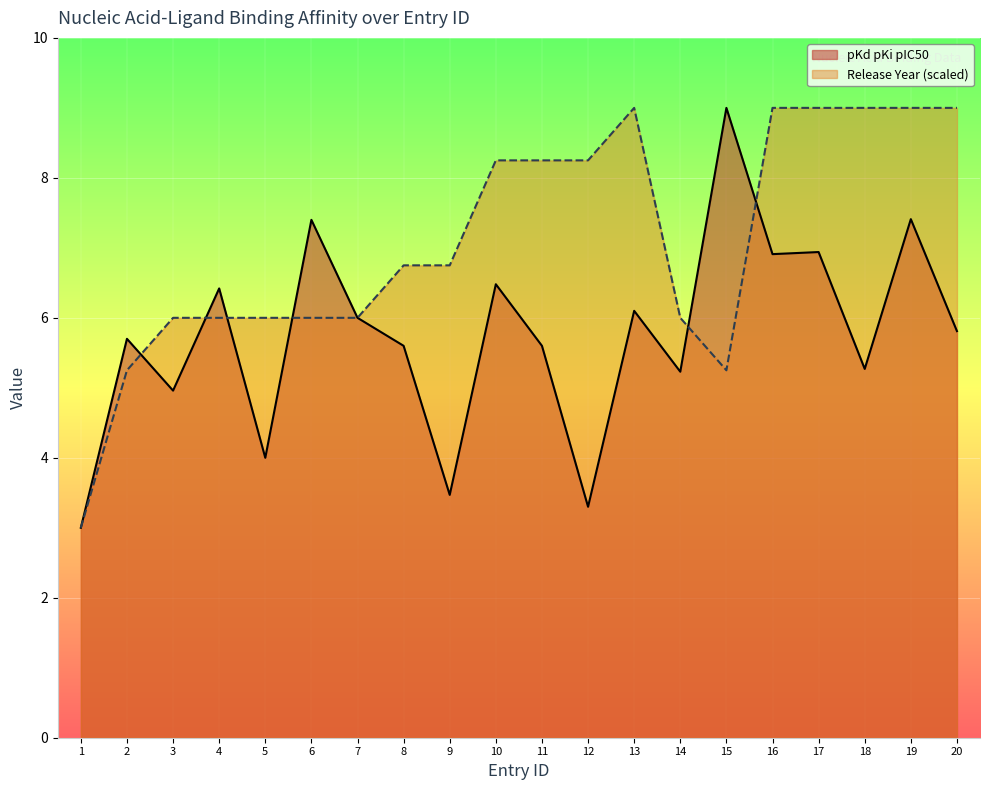

Reading left to right, extract all data points from this chart.

pKd pKi pIC50: 3.0	5.7	5.0	6.4	4.0	7.4	6.0	5.6	3.5	6.5	5.6	3.3	6.1	5.2	9.0	6.9	6.9	5.3	7.4	5.8
Release Year (normalized): 3.0	5.2	6.0	6.0	6.0	6.0	6.0	6.8	6.8	8.2	8.2	8.2	9.0	6.0	5.2	9.0	9.0	9.0	9.0	9.0